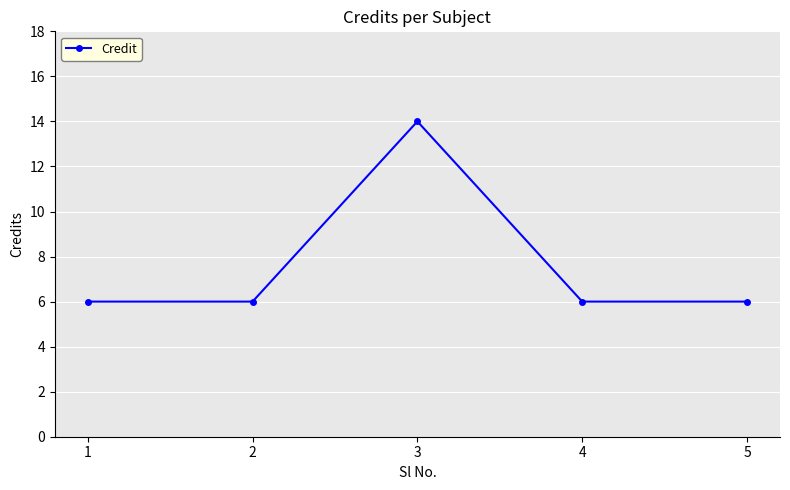

Count the values in the range 6 to 7.

4